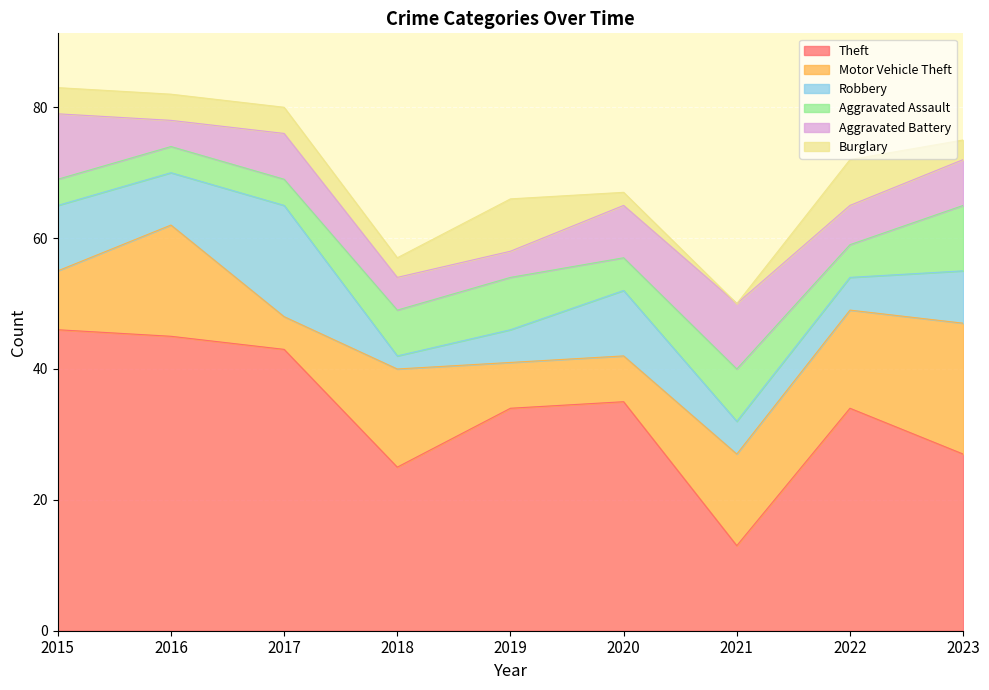

Does the chart display data point markers on the line(s)?

No